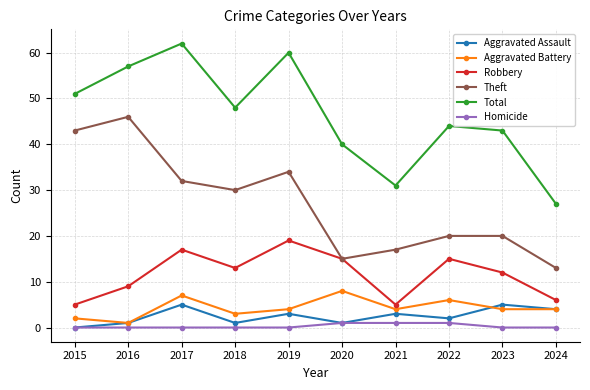

True or false: Total and Theft intersect in this chart.

False